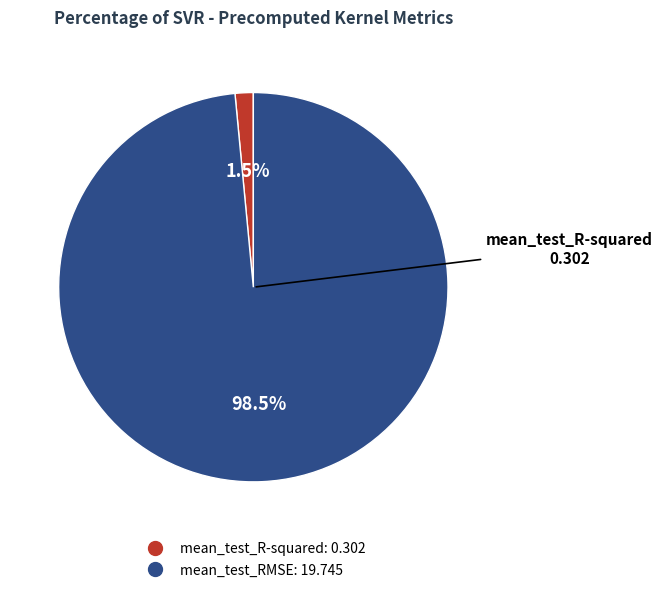

What percentage is NOT represented by mean_test_R-squared?

98.5%